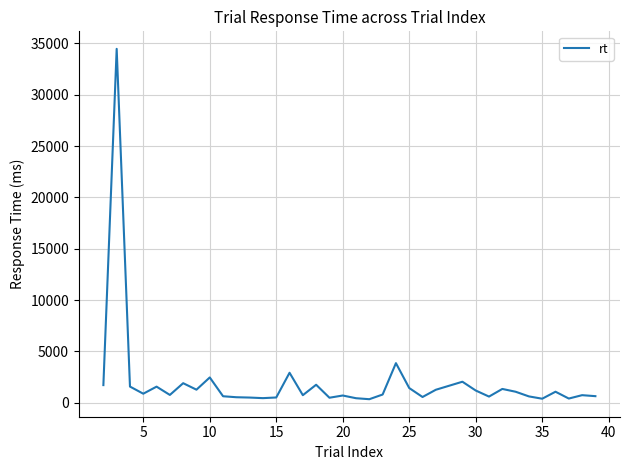

What is the greatest value displayed?

34471